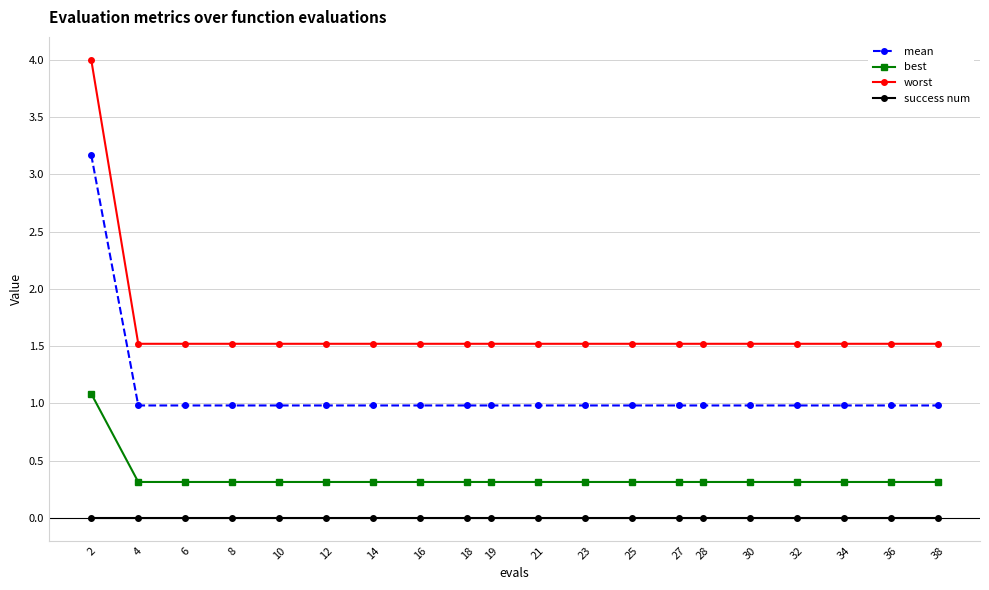

True or false: best and success num cross at least once.

False